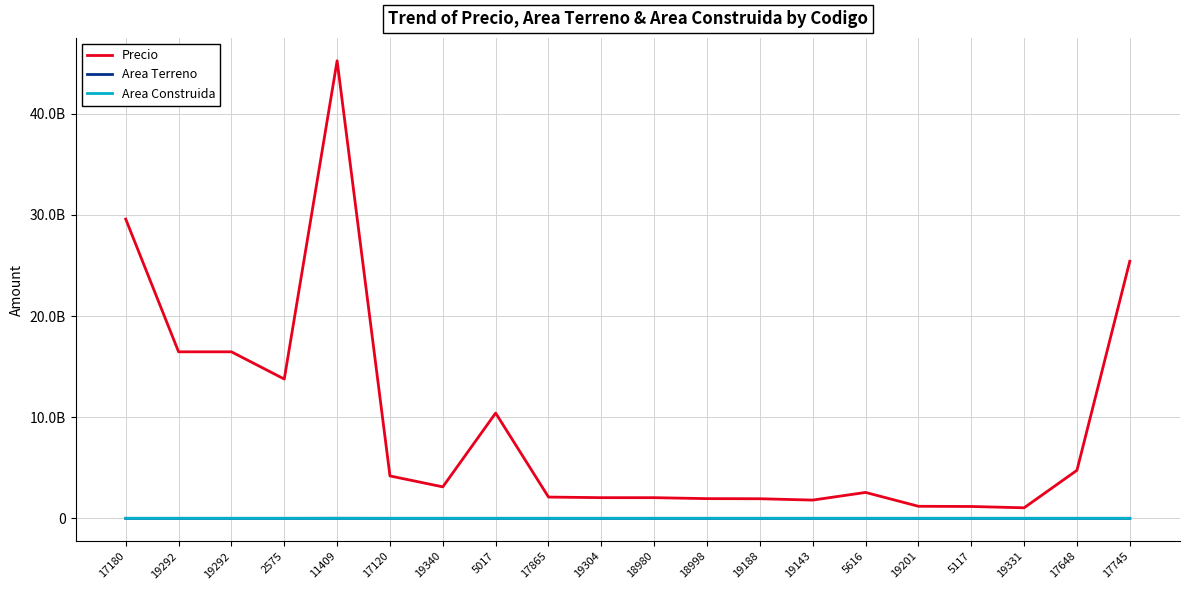

What is the label of the 1st point from the left?

17180